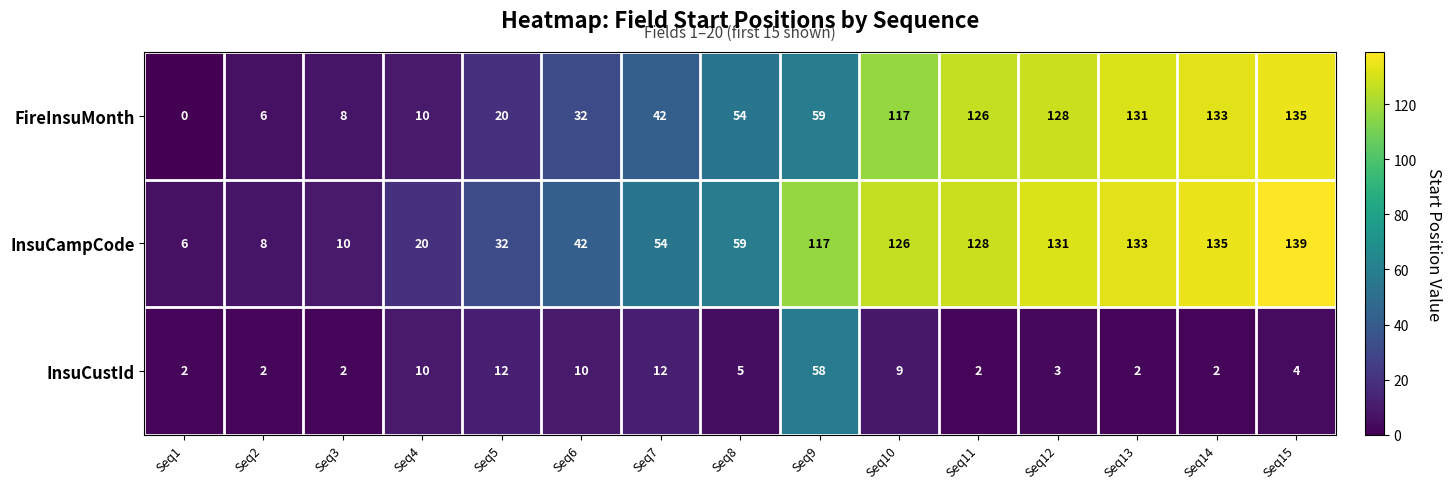

True or false: InsuCustId has a value of 7 at Seq8.

False